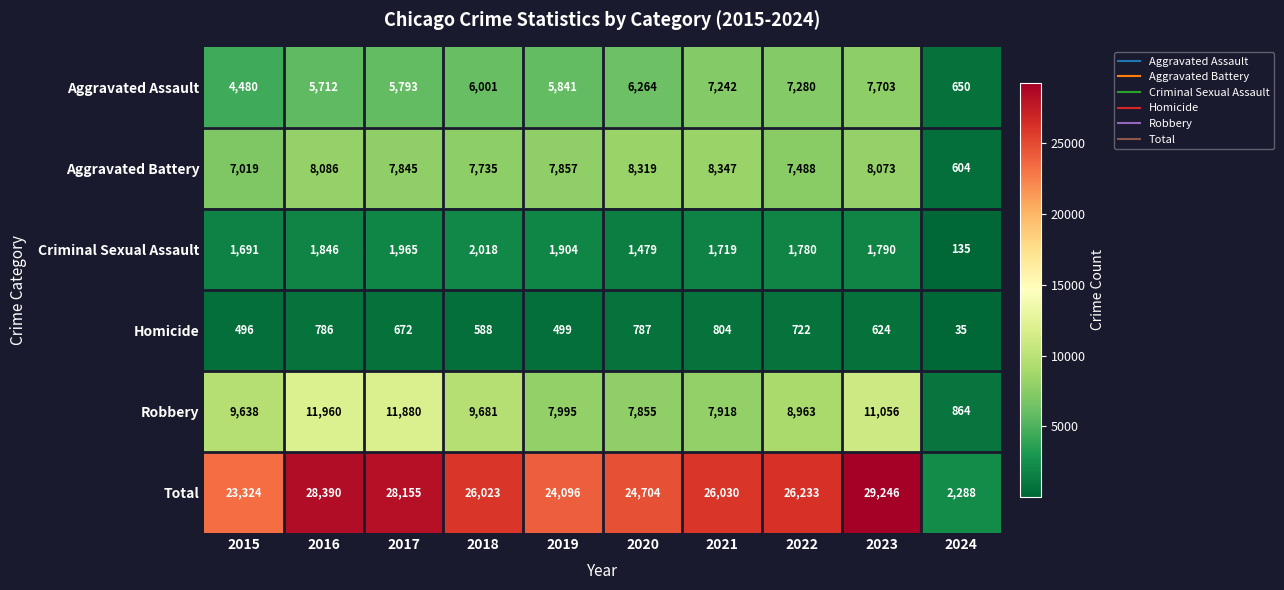

Where is Total nearest to the value 15767?

2015